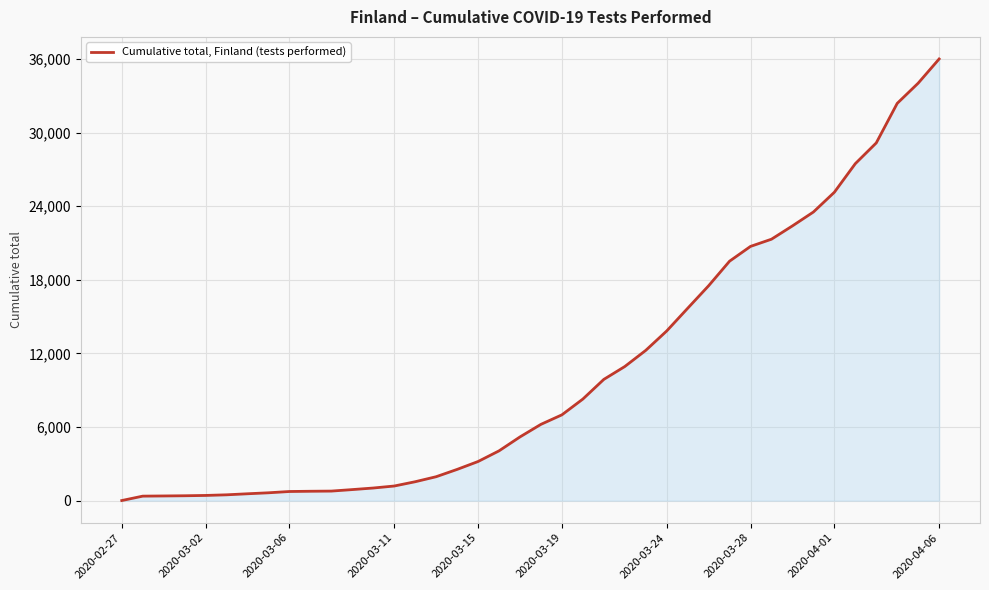

What is the difference between the maximum and minimum values?

35990